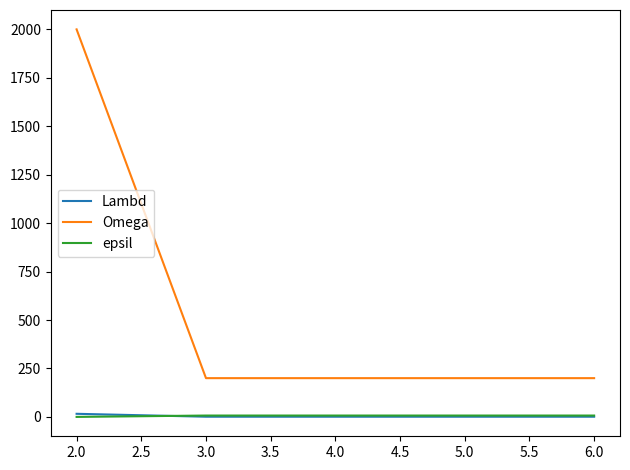

At which category is the sum across all series the highest?

2.0